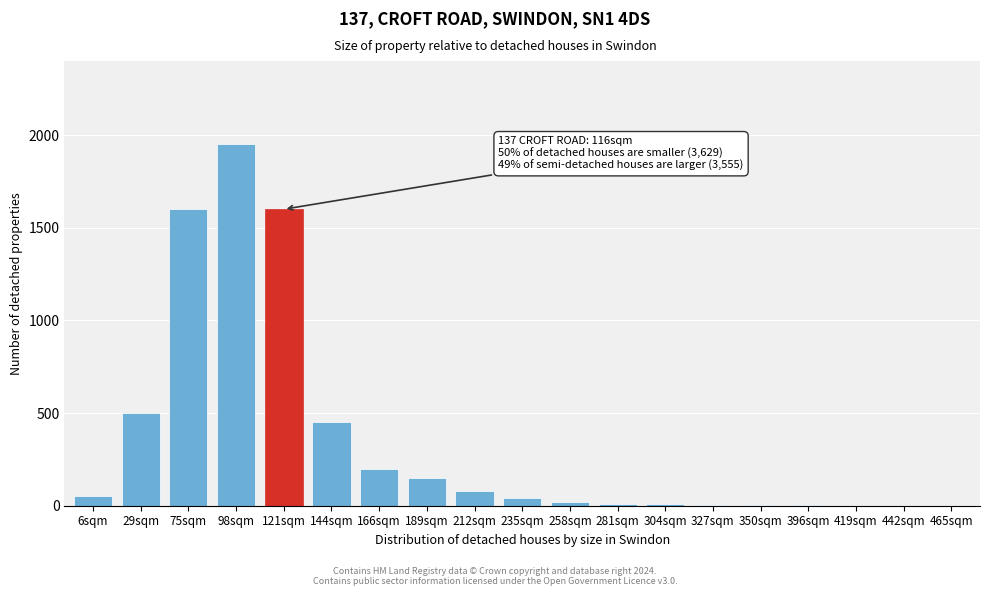

Where is the data nearest to the value 975?

29sqm